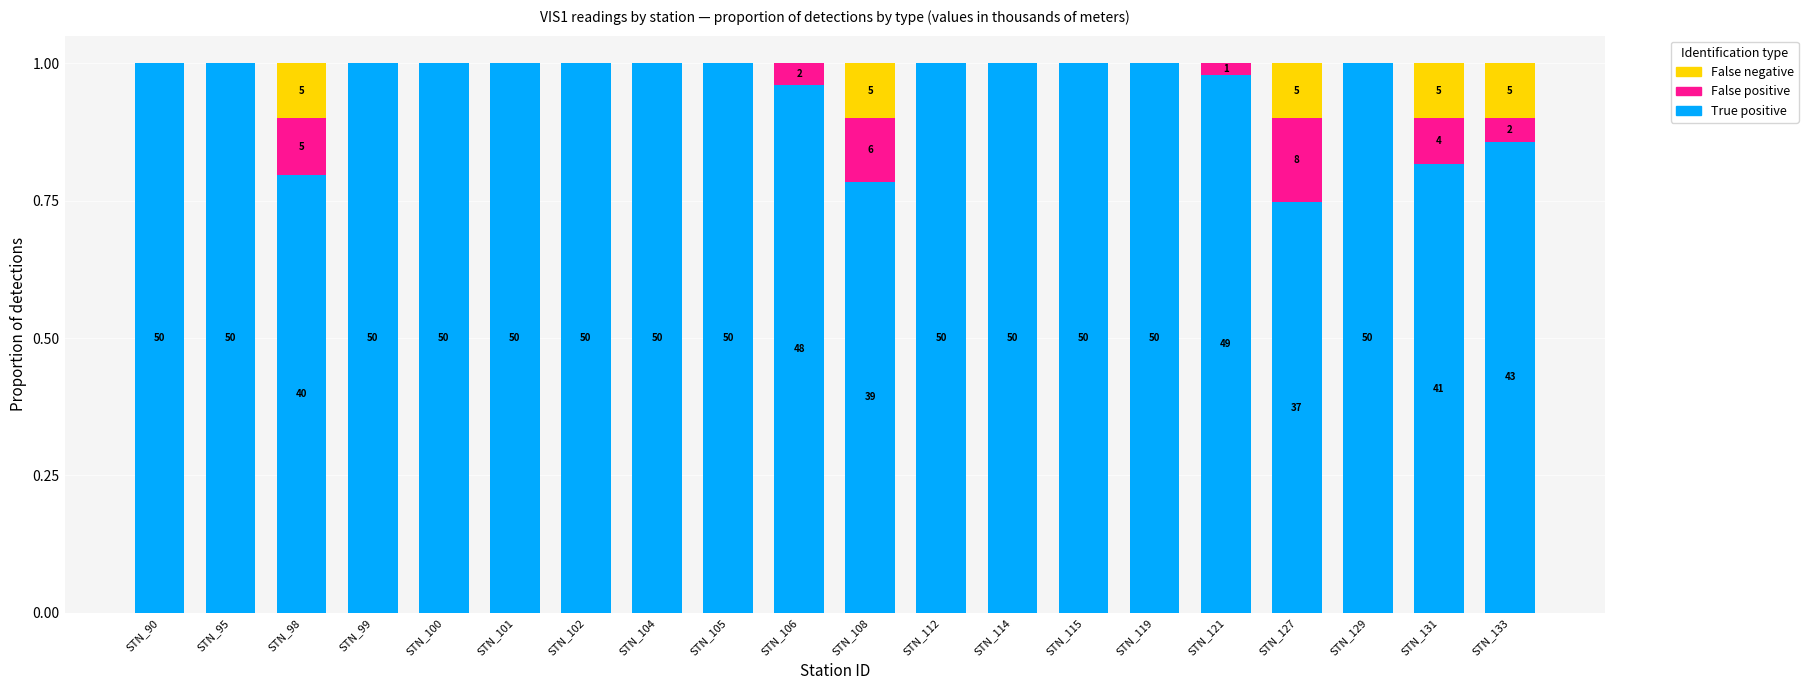

What are all the series names shown in the legend?

False negative, False positive, True positive